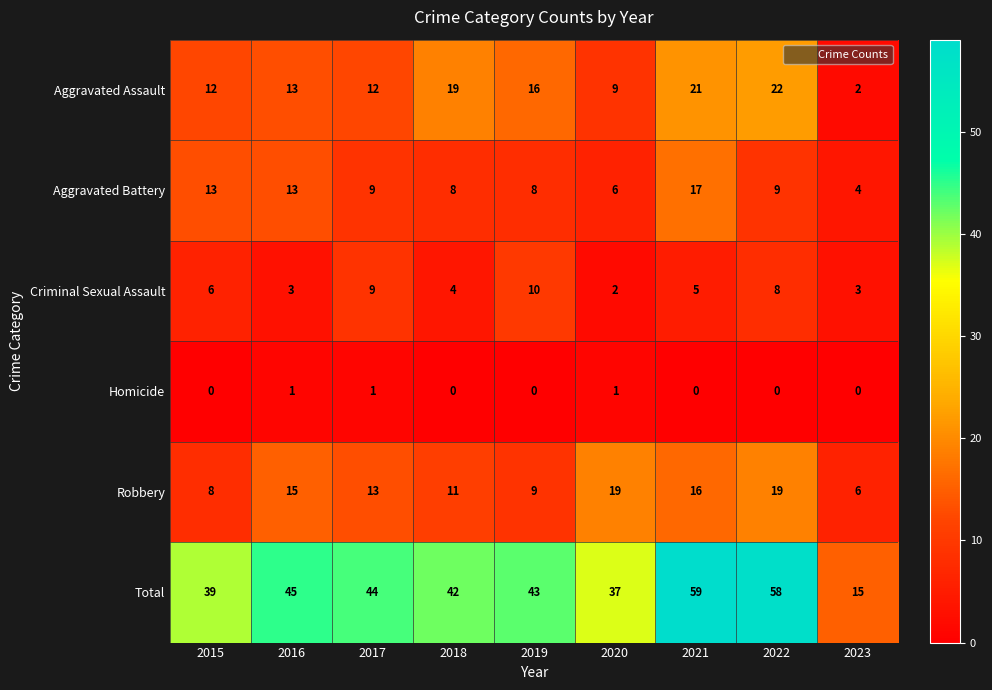

At how many categories does at least one series exceed 49?

2